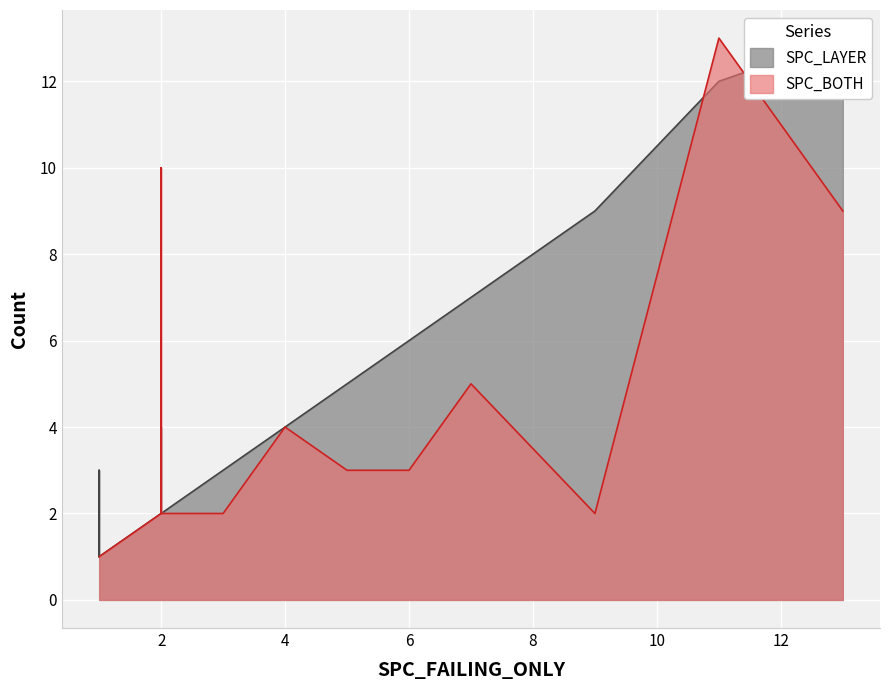

Is it true that SPC_LAYER equals 4 at 8?

False